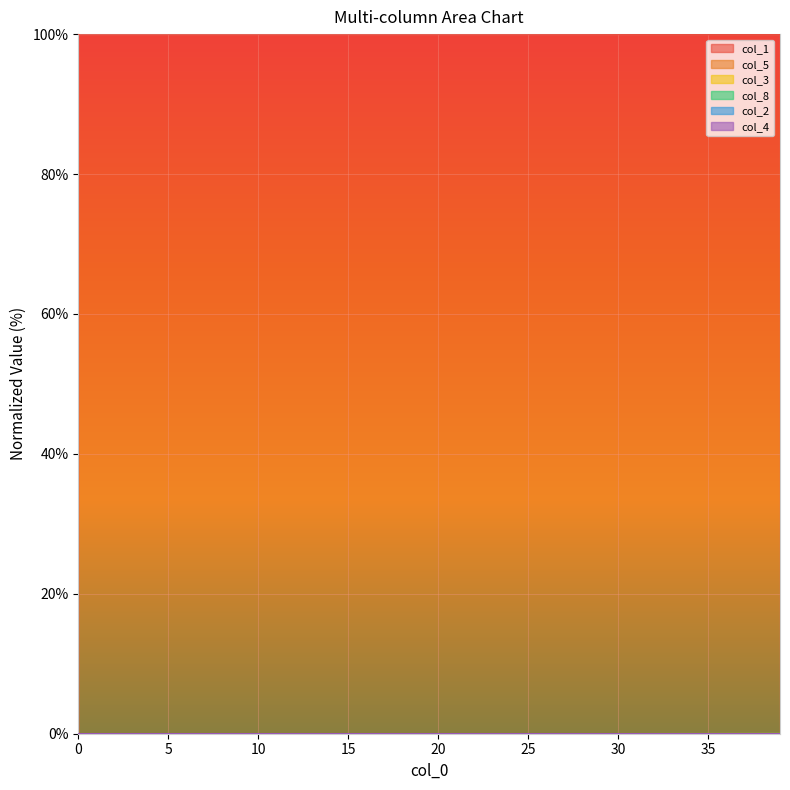

Which series has the largest range (max minus min)?

col_1